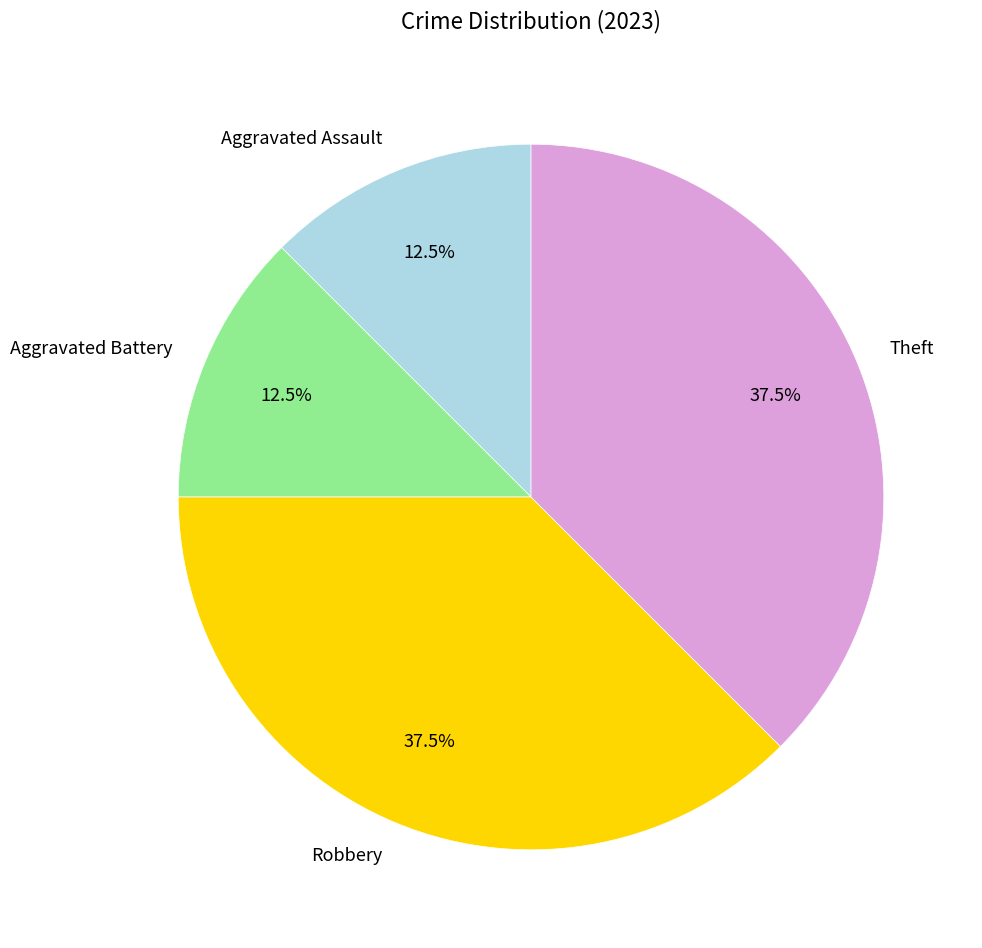

What percentage do Aggravated Assault and Theft together represent?

50.0%